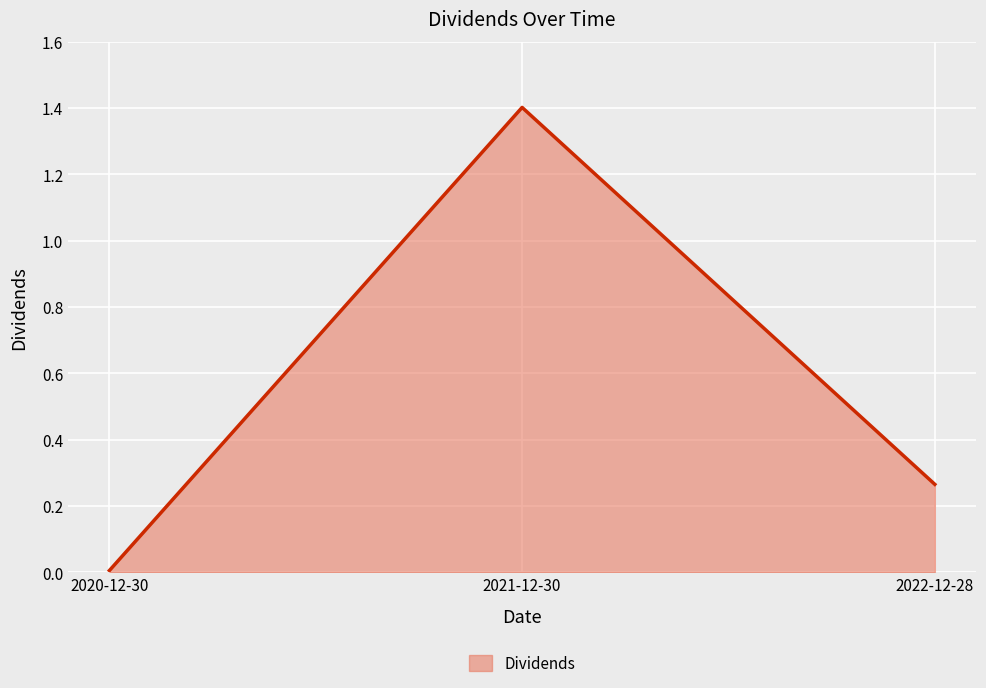

What is the greatest value displayed?

1.4